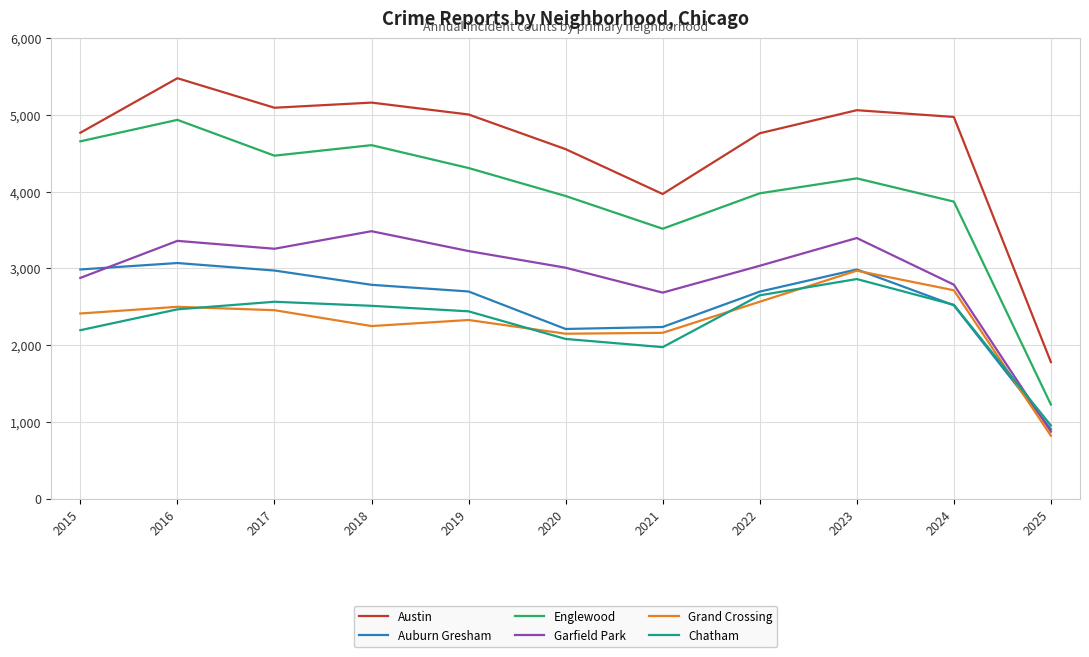

Is this an area chart (filled region under the line)?

No